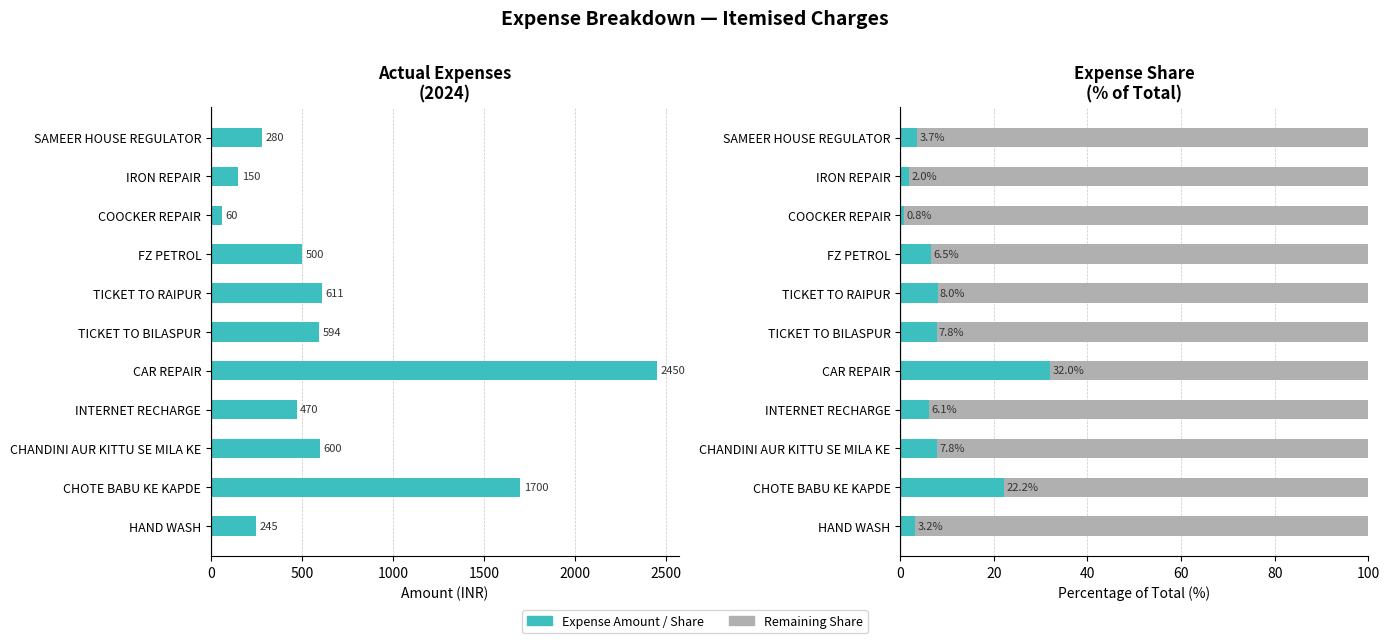

What is the total value across all series at CHOTE BABU KE KAPDE?

1800.0